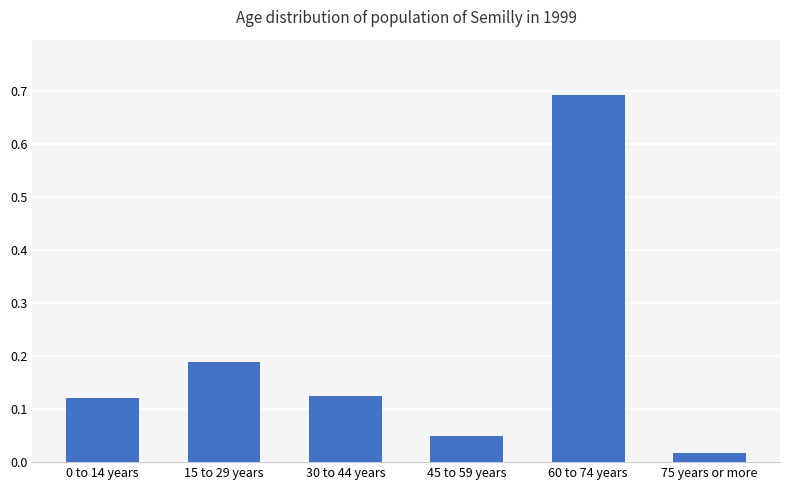

What is the sum of the values at 60 to 74 years and 15 to 29 years?

0.9